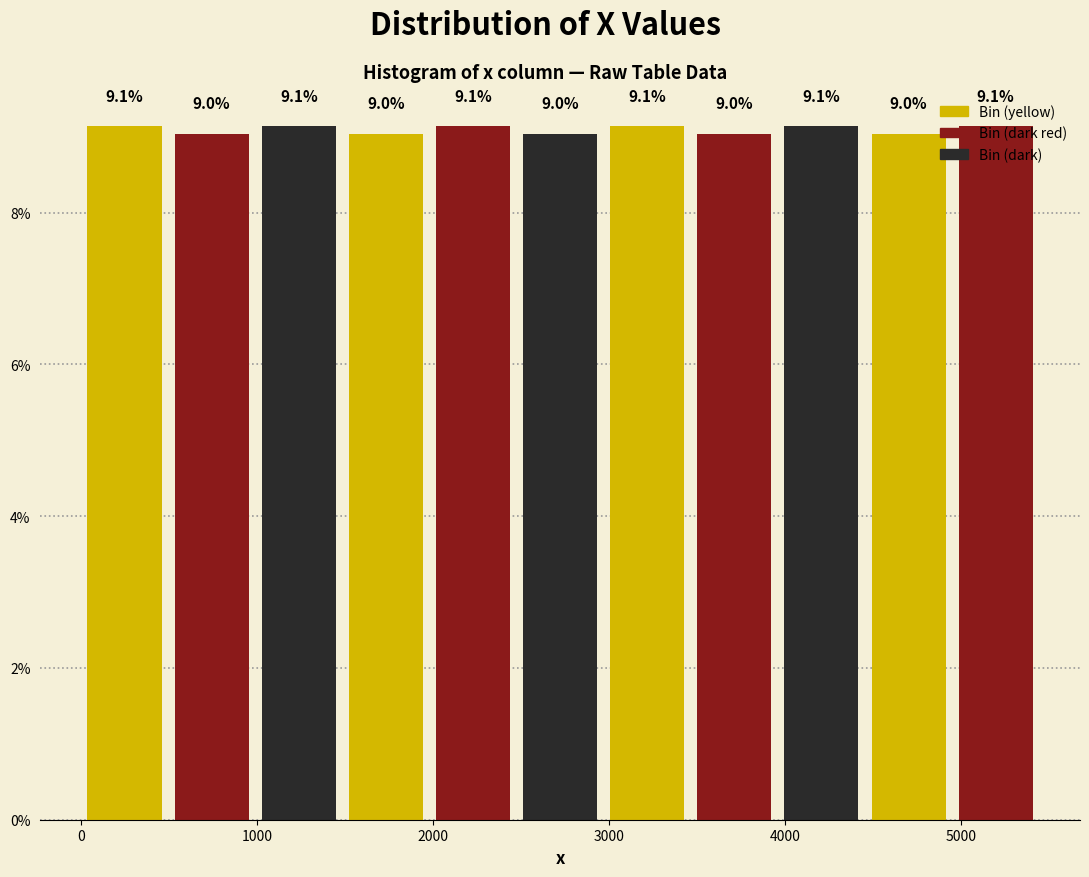

Reading left to right, list every bar in this chart as the range it spans on the x-axis followed by its height. The bar edges are not printed on the chart, so give them approximately, as read against the axis.

0 to 500: 9.1
500 to 1000: 9.0
1000 to 1500: 9.1
1500 to 2000: 9.0
2000 to 2500: 9.1
2500 to 3000: 9.0
3000 to 3500: 9.1
3500 to 4000: 9.0
4000 to 4500: 9.1
4500 to 4900: 9.0
4900 to 5400: 9.1